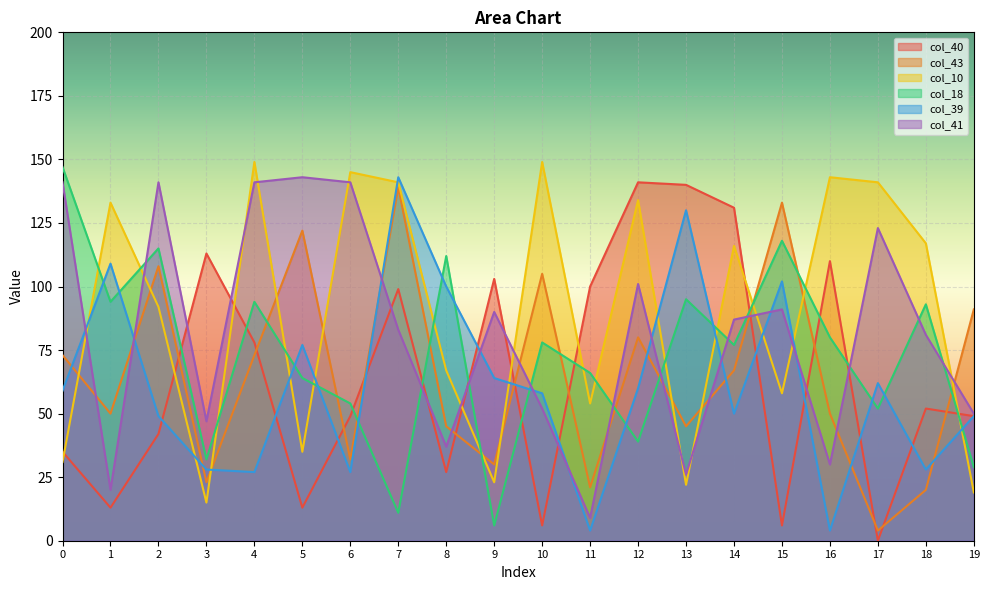

At which label is col_18 closest to 76?

14